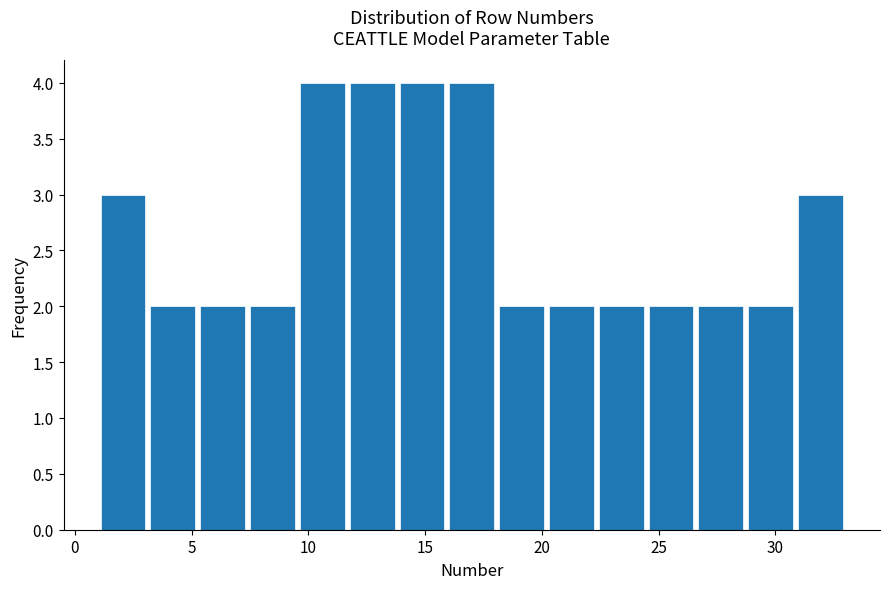

Reading left to right, transcribe this chart: for each bar, give the range it covers on the x-axis and its height. Neither the bar edges nor the heights are printed on the chart, so give them approximately, as read against the axes.

1.0 to 3.0: 3
3.0 to 5.5: 2
5.5 to 7.5: 2
7.5 to 9.5: 2
9.5 to 11.5: 4
11.5 to 14.0: 4
14.0 to 16.0: 4
16.0 to 18.0: 4
18.0 to 20.0: 2
20.0 to 22.5: 2
22.5 to 24.5: 2
24.5 to 26.5: 2
26.5 to 28.5: 2
28.5 to 31.0: 2
31.0 to 33.0: 3